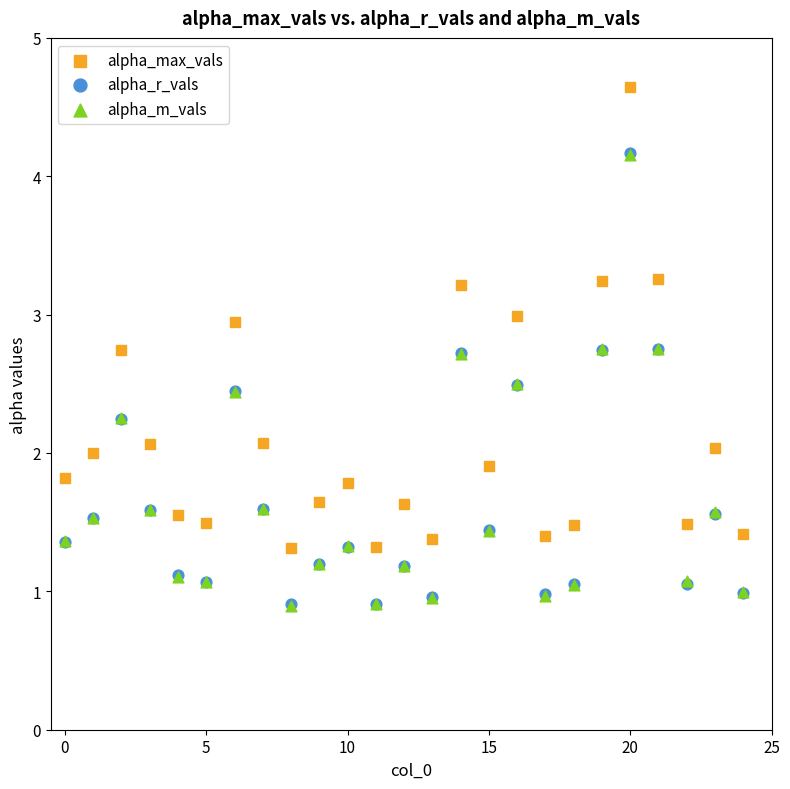

Which series reaches the maximum Y coordinate?

alpha_max_vals